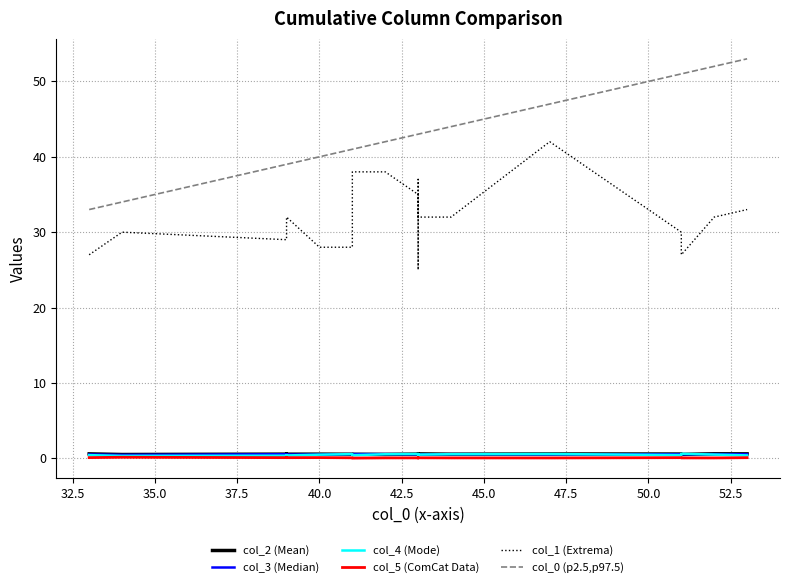

Does the chart have visible grid lines?

Yes